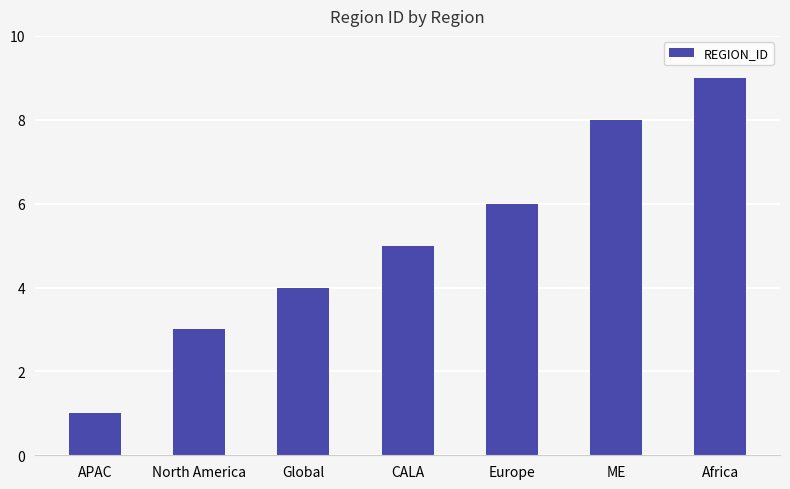

What is the smallest value displayed?

1